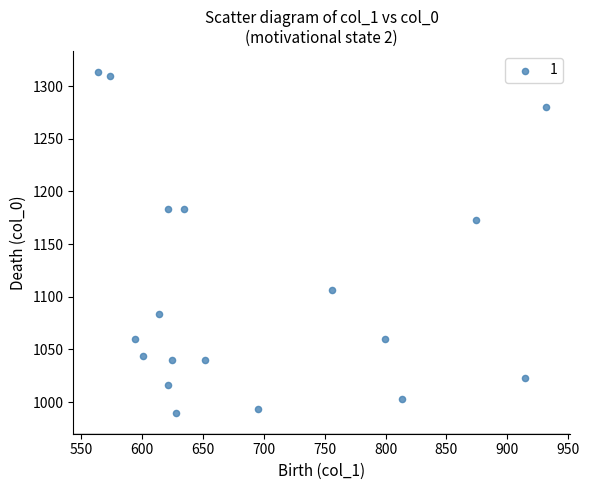

What is the range of X values (max minus min)?

367.9